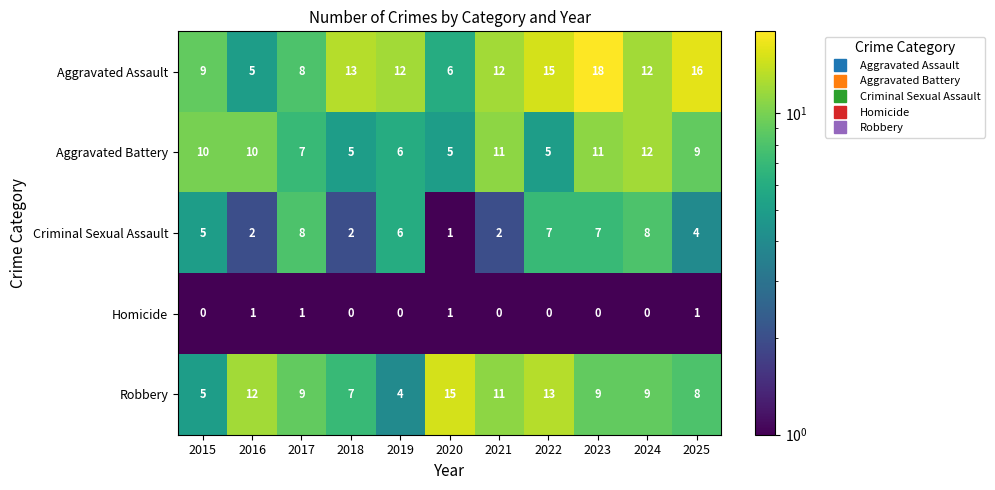

What is the maximum value for Aggravated Assault?

18